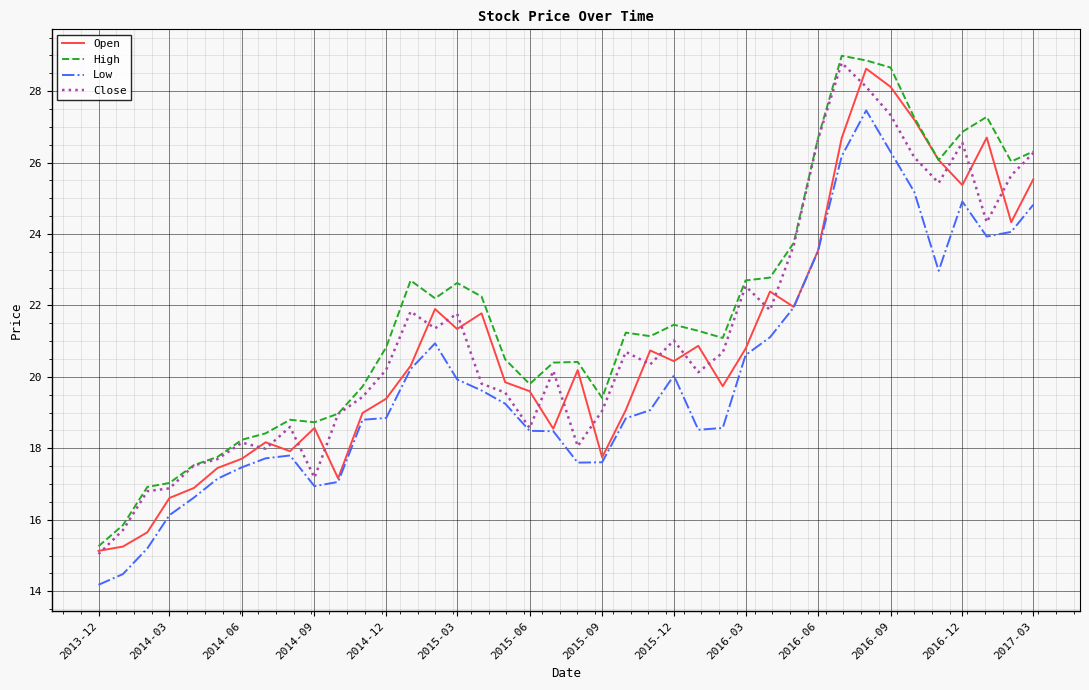

Which series has the largest range (max minus min)?

Close